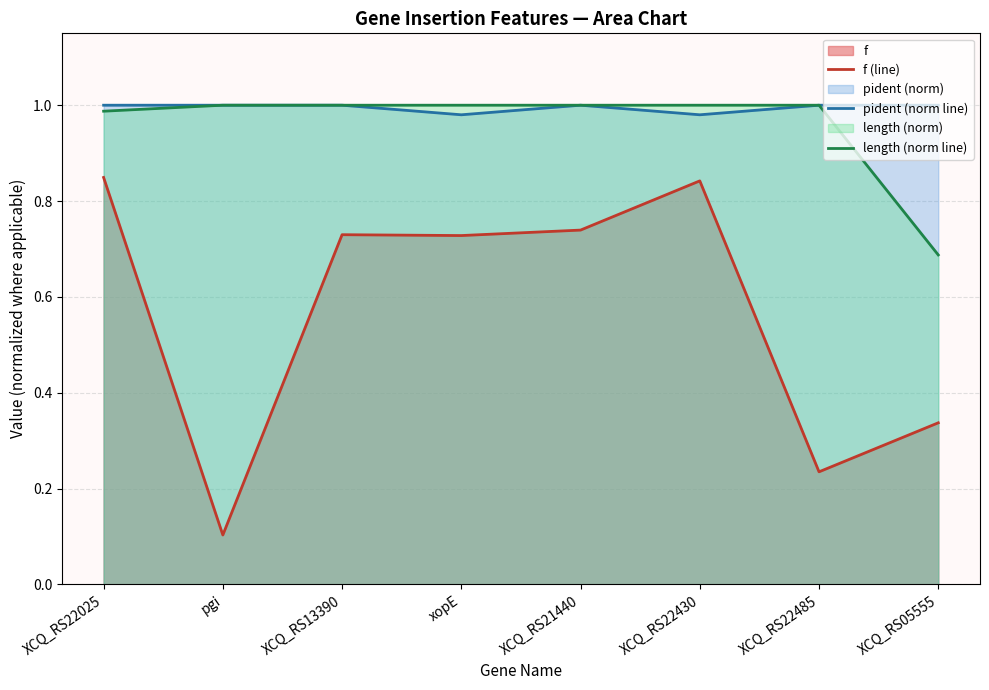

Rank the series at xopE from lowest to highest value.

f (line), pident (norm line), length (norm line)